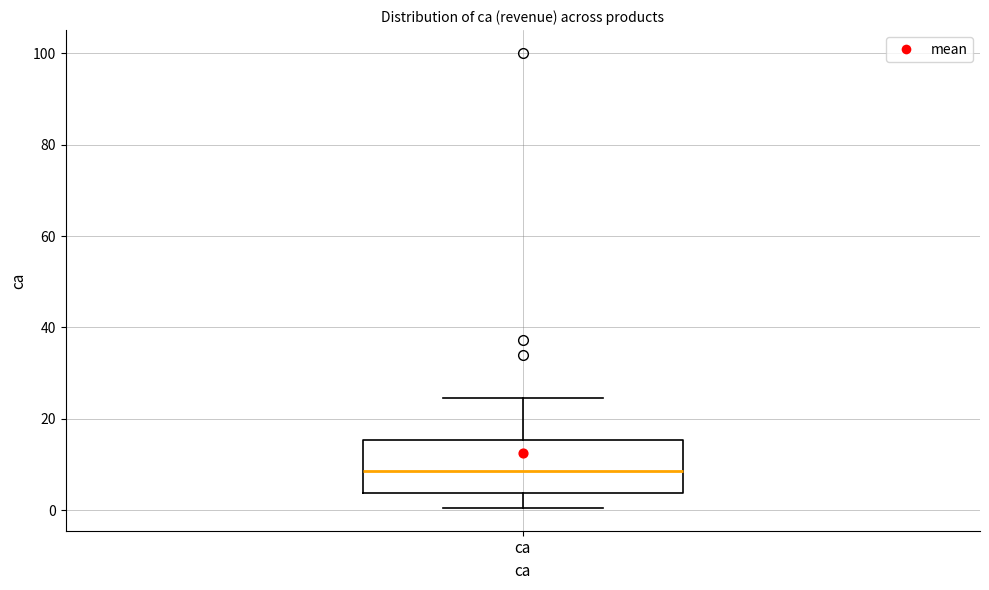

Transcribe this box plot: give where the median line is, the range the box spans, and where the two whiskers end, as read against the y-axis. The values are not printed on the chart, so give them approximately, as read against the axis.

median 8, box 4 to 16, whiskers 0 to 24